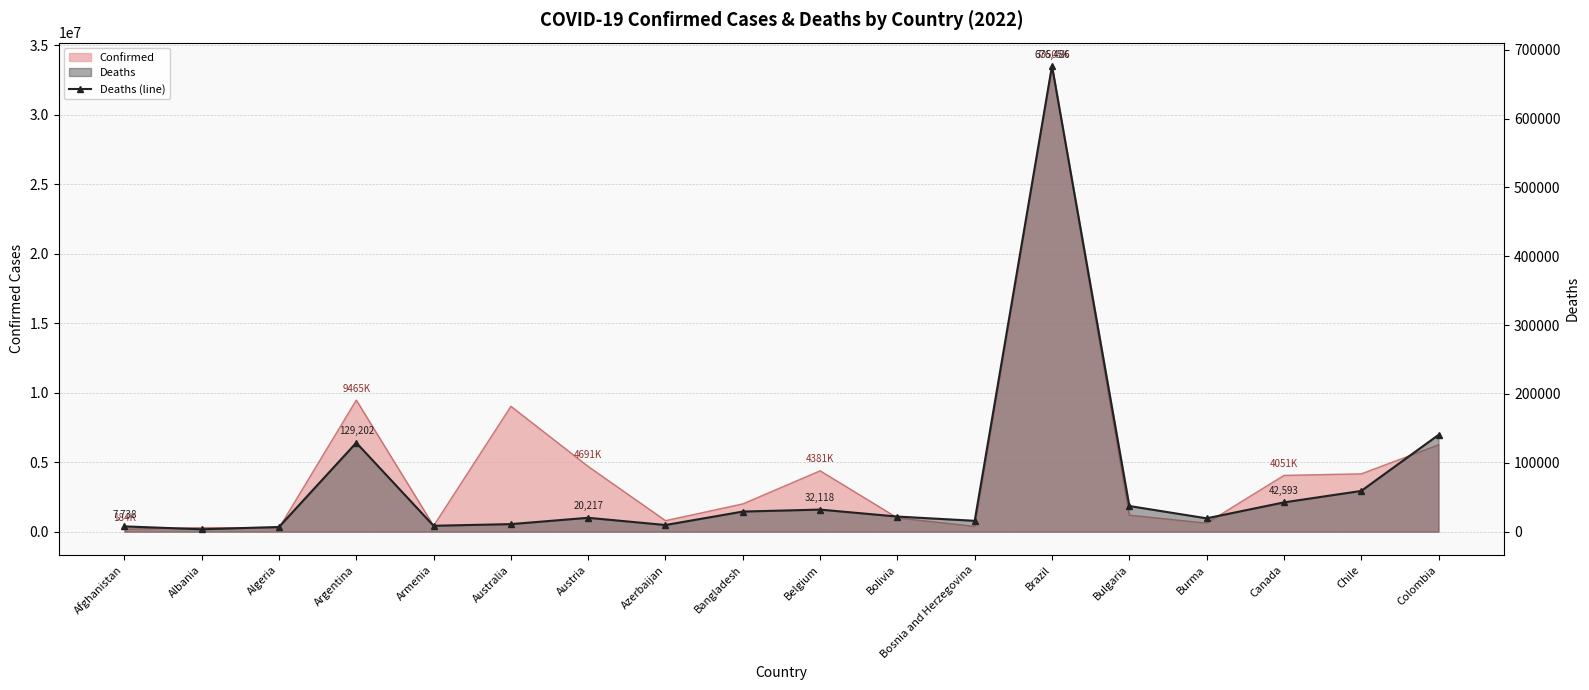

What is the sum of the values at Bangladesh and Bolivia?

51263